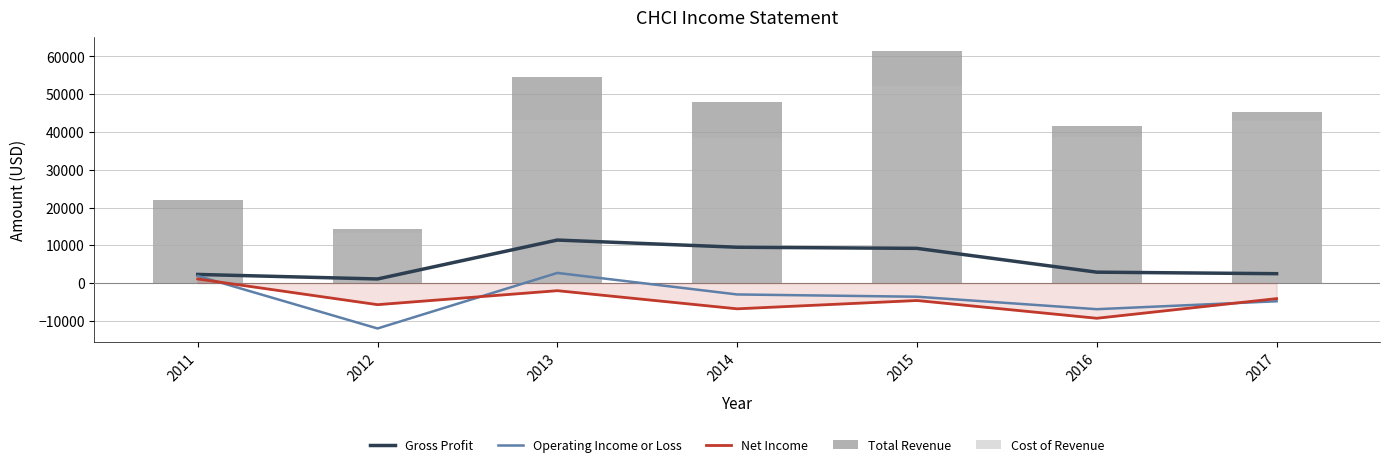

Count the Net Income values in the range -6800 to -2000.

5